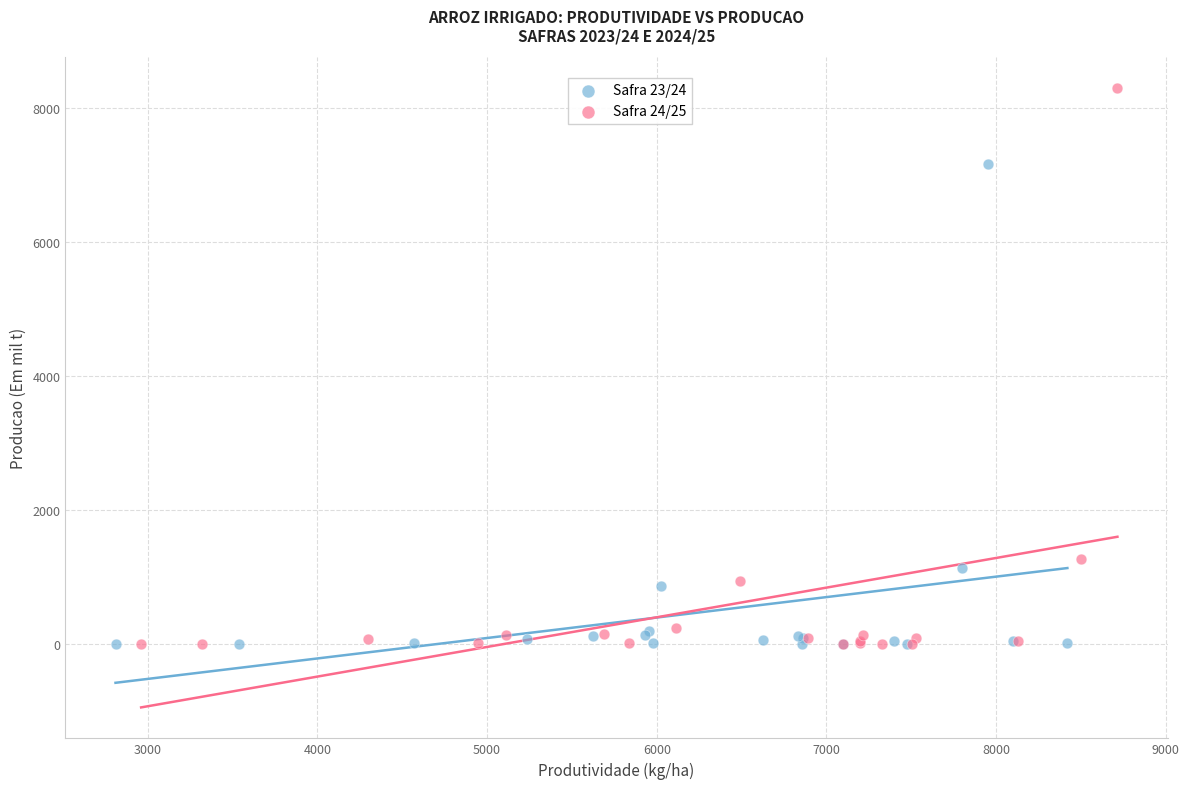

Which series has the widest spread of Y values?

Safra 24/25